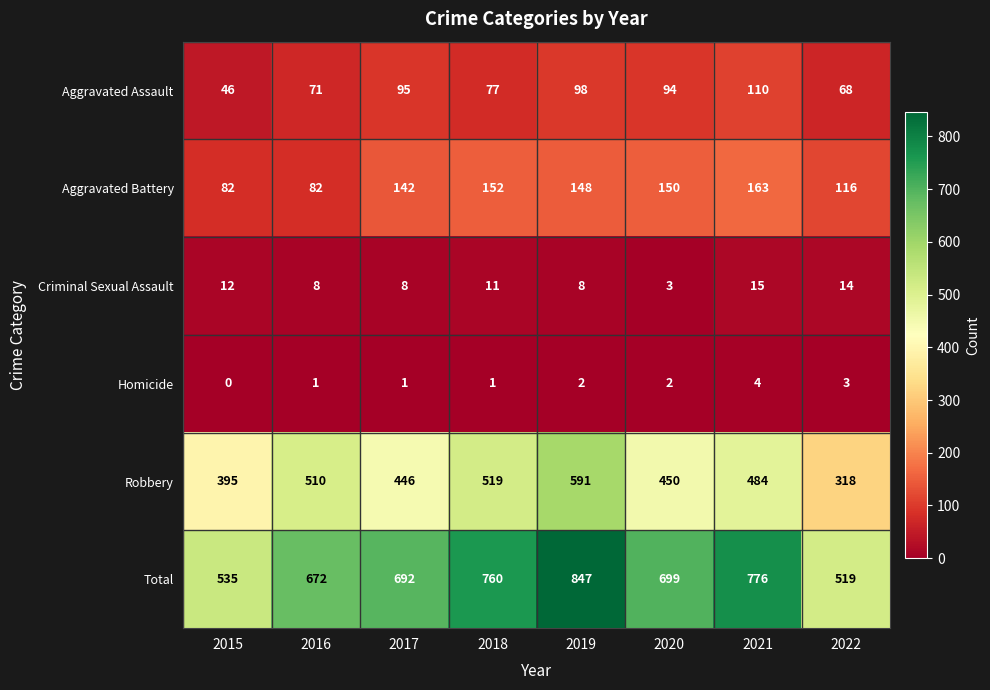

What is the sum of all Aggravated Battery values?

1035